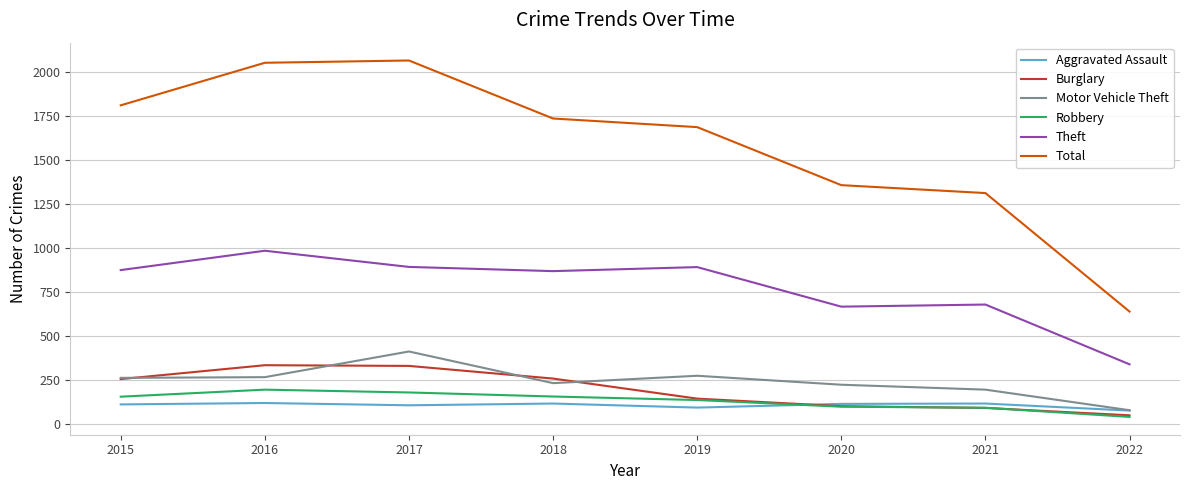

Is the value of Motor Vehicle Theft at 2020 greater than the value of Total at 2018?

No